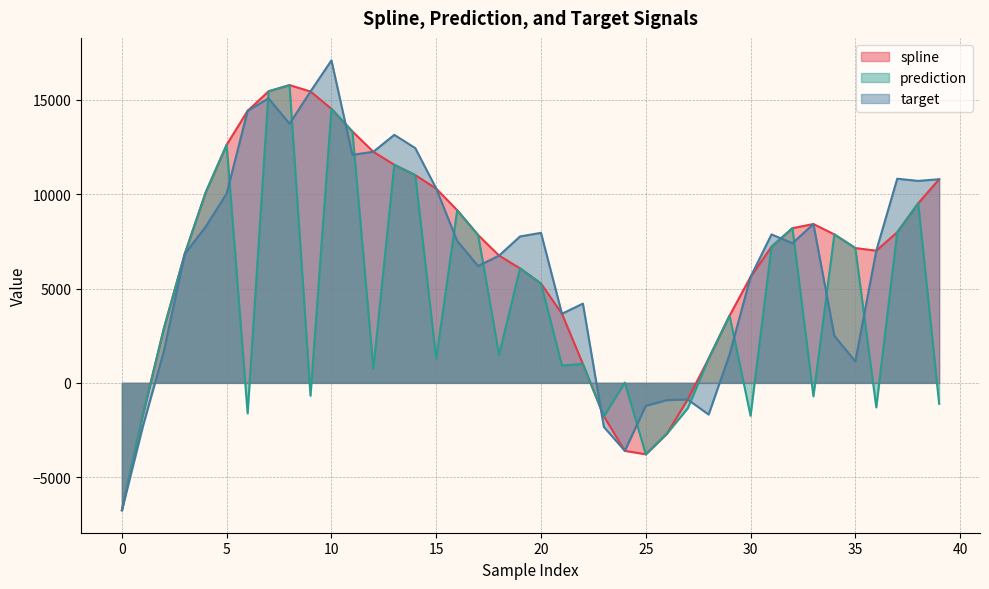

In spline, how many points are higher than both neighbors (excluding endpoints)?

2